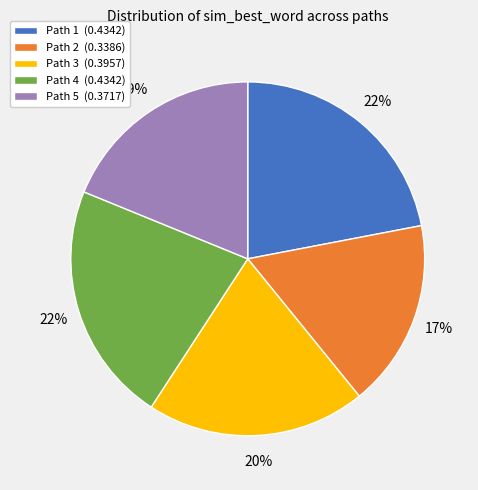

Is it true that Path 3 (0.3957) is 8% of the pie?

False